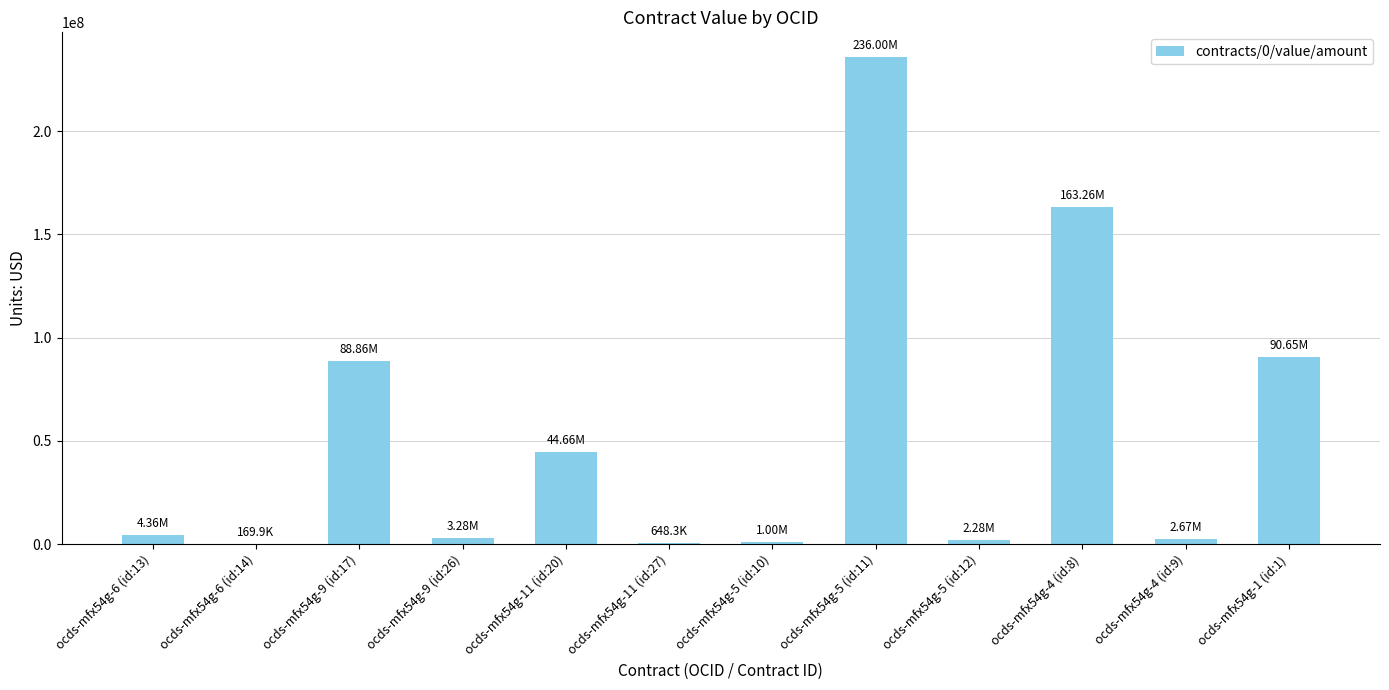

Between ocds-mfx54g-4 (id:8) and ocds-mfx54g-5 (id:11), which is larger?

ocds-mfx54g-5 (id:11)